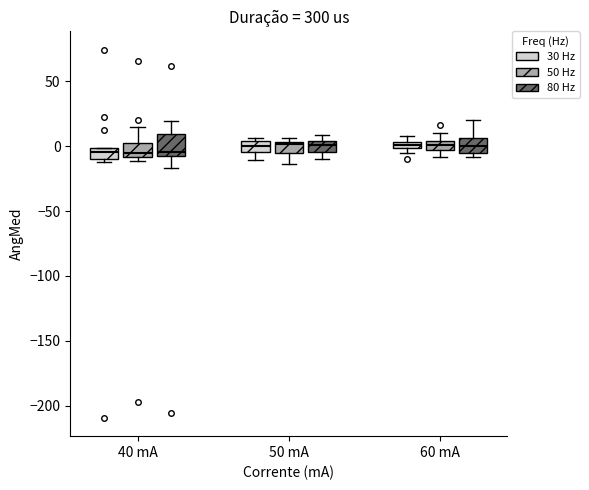

Comparing the boxes themselves (not the whiskers), which one is the tallest?

40 mA (80 Hz)